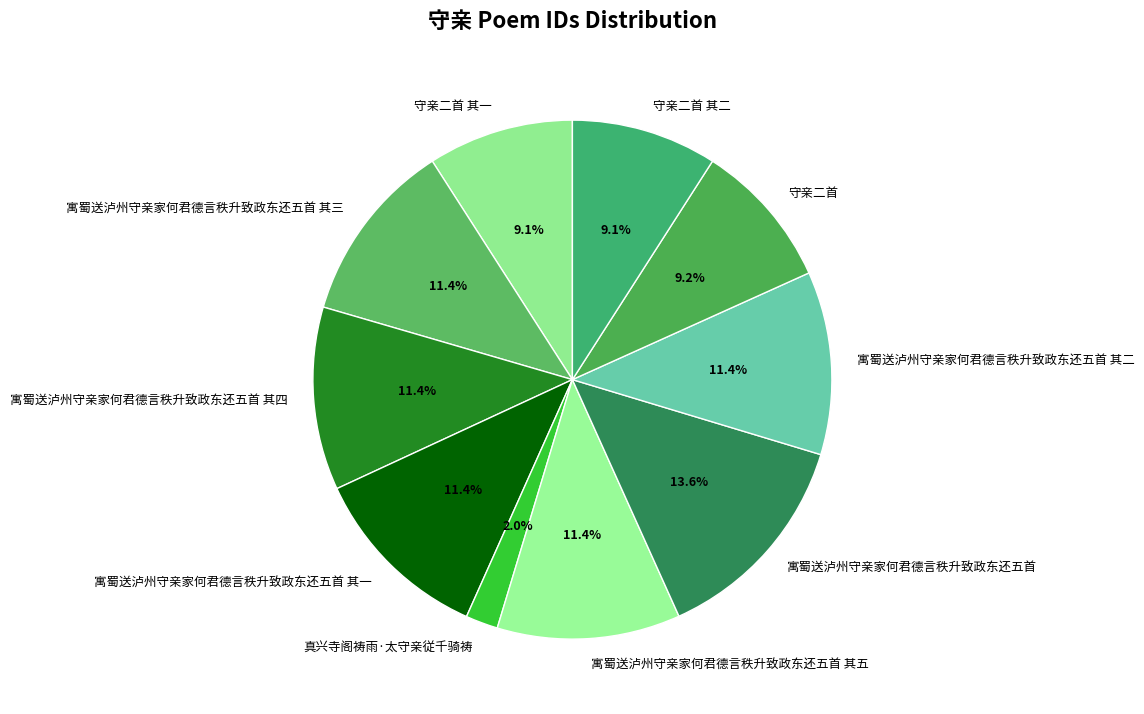

Count the number of slices in the pie.

10